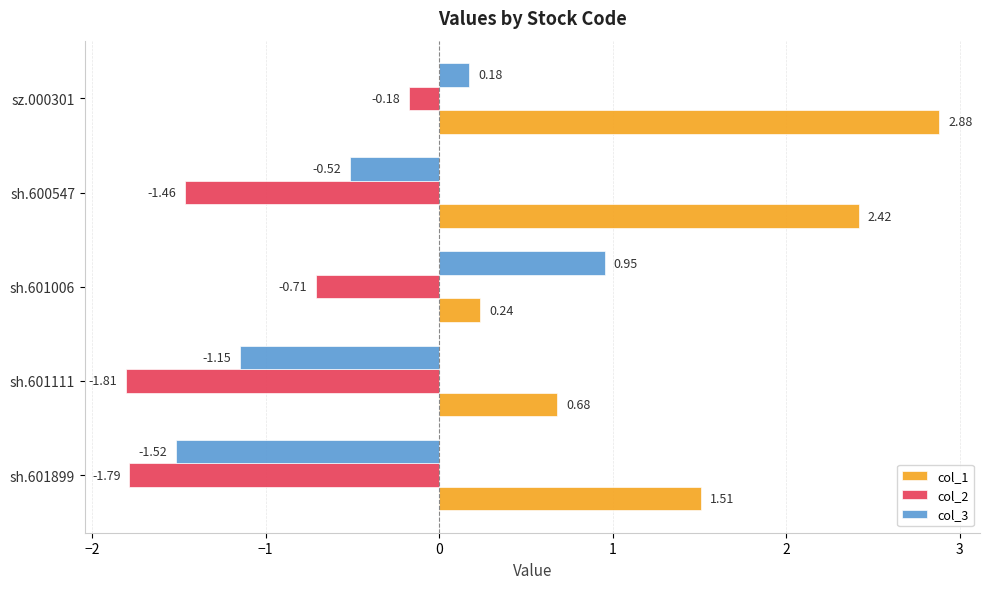

At which category is the sum across all series the highest?

sz.000301